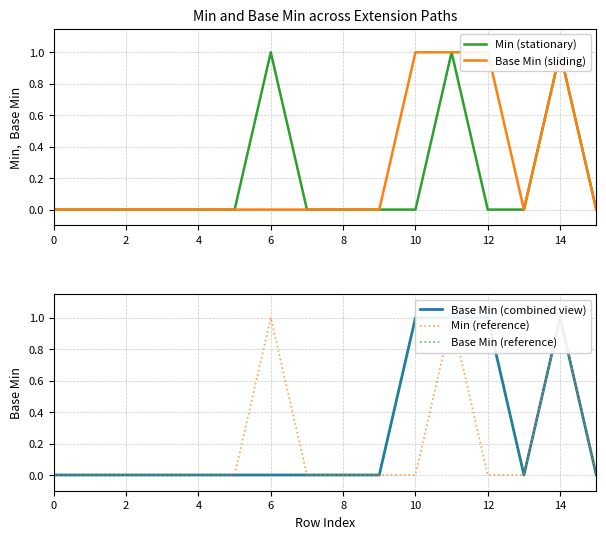

Between 15 and 4, which is larger?

15